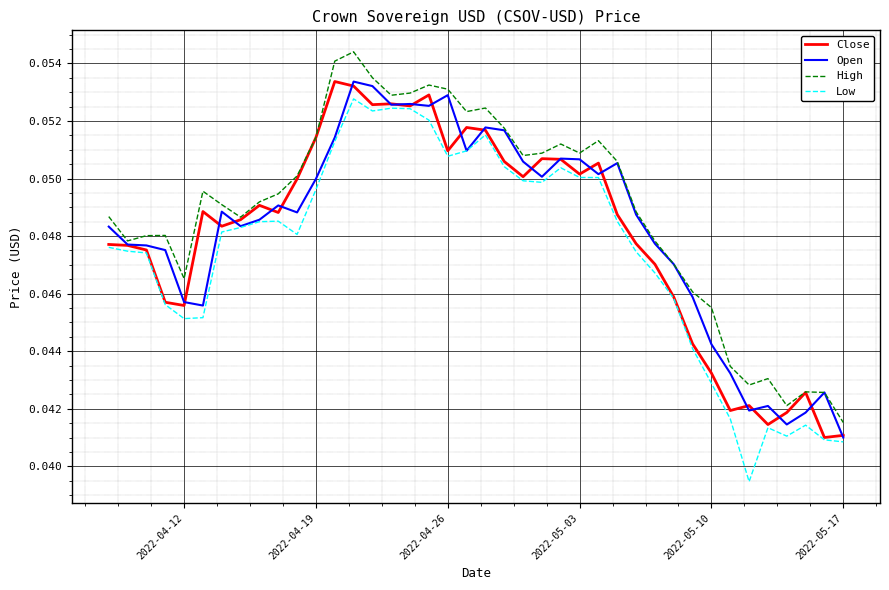

True or false: High and Low intersect in this chart.

False